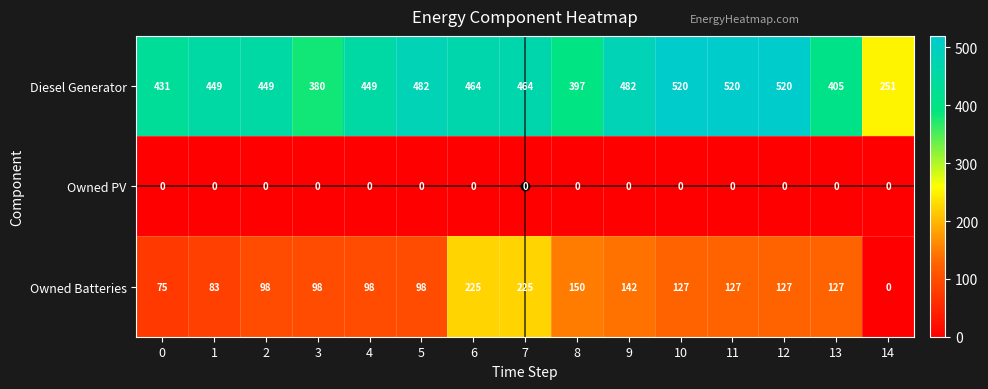

What is the average value of the Owned Batteries series?

120